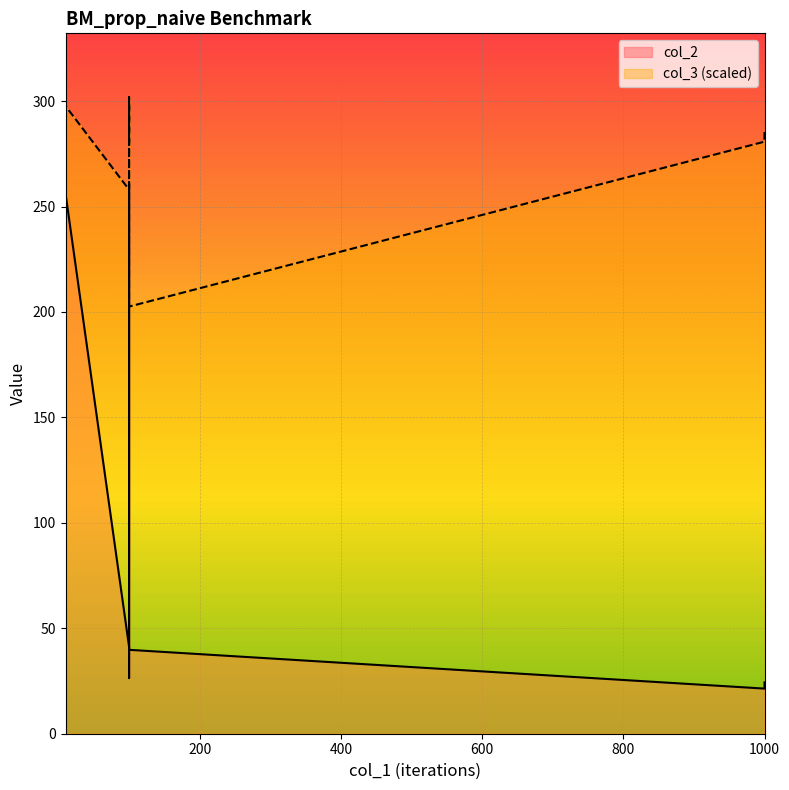

Is this an area chart (filled region under the line)?

No